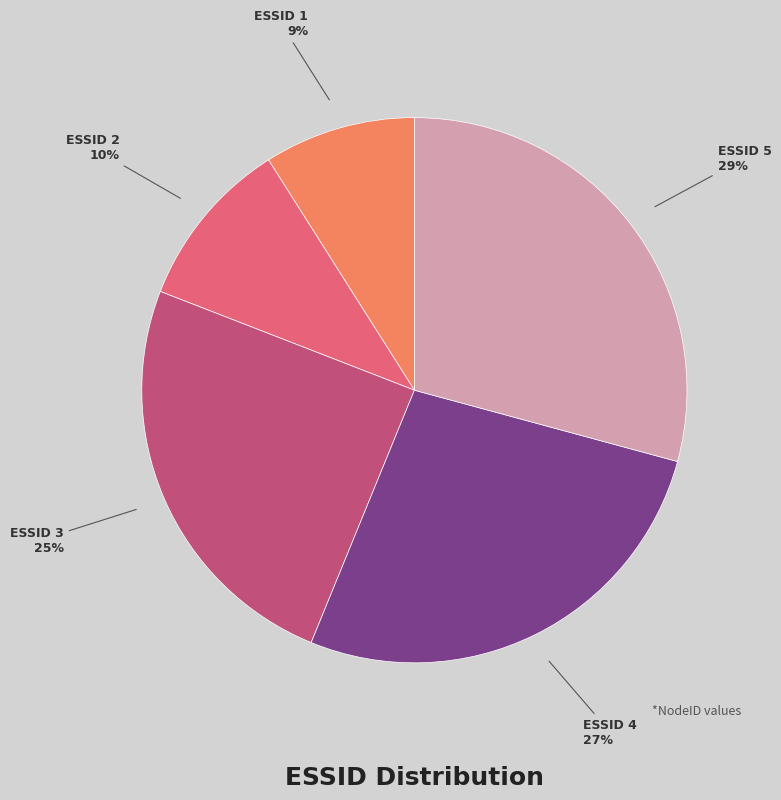

How many segments does this pie chart have?

5